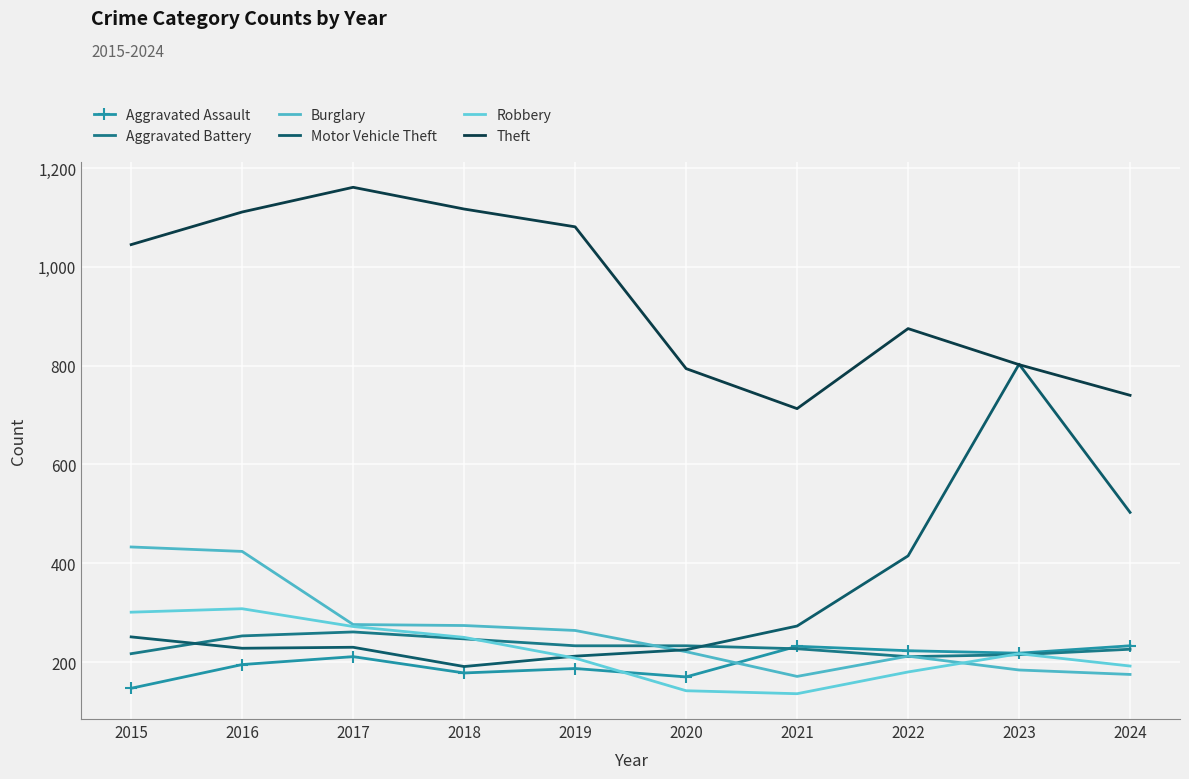

Reading right to left, transcribe all the data shown in this chart.

Aggravated Assault: 2024=233	2023=218	2022=223	2021=232	2020=170	2019=187	2018=178	2017=211	2016=195	2015=147
Aggravated Battery: 2024=226	2023=215	2022=211	2021=227	2020=233	2019=233	2018=247	2017=261	2016=253	2015=217
Burglary: 2024=175	2023=184	2022=212	2021=171	2020=221	2019=264	2018=274	2017=276	2016=424	2015=433
Motor Vehicle Theft: 2024=503	2023=803	2022=415	2021=273	2020=225	2019=212	2018=191	2017=230	2016=228	2015=251
Robbery: 2024=192	2023=217	2022=180	2021=136	2020=142	2019=208	2018=250	2017=272	2016=308	2015=301
Theft: 2024=740	2023=802	2022=875	2021=713	2020=794	2019=1081	2018=1117	2017=1161	2016=1111	2015=1045